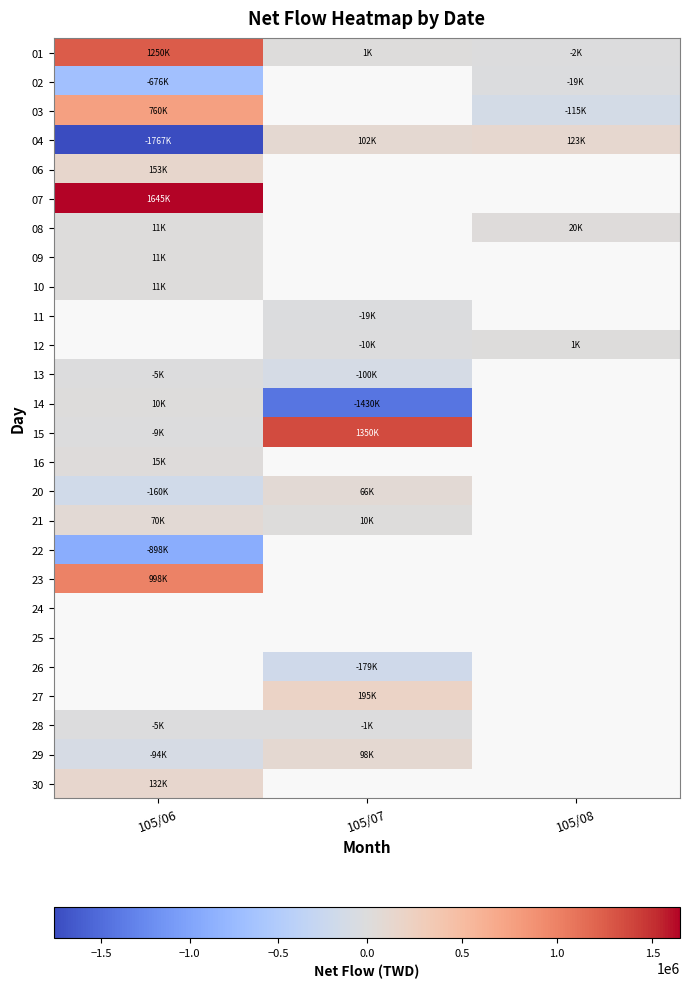

Which label corresponds to the largest value in the chart?

105/06